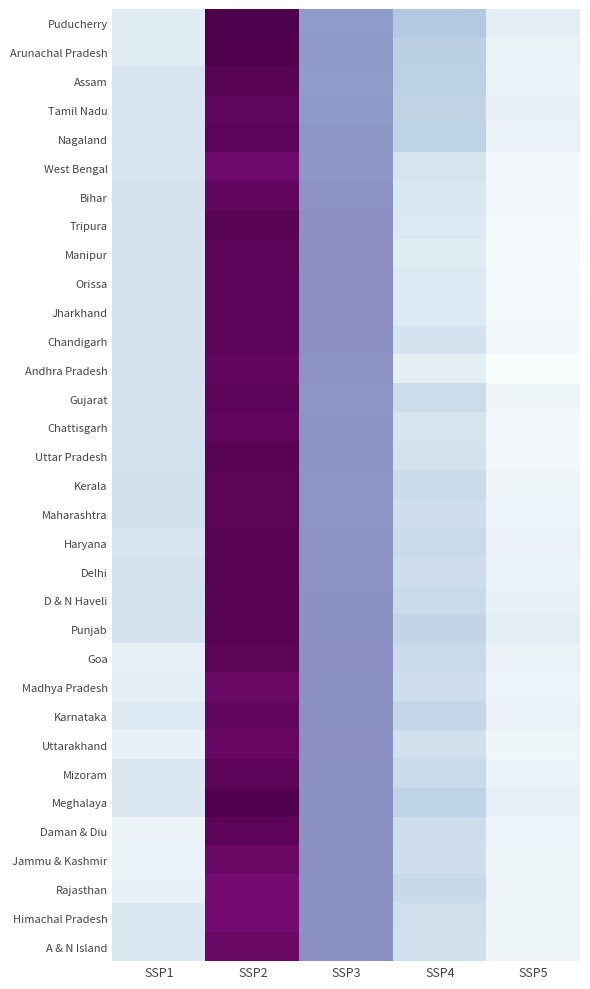

At which category is the sum across all series the highest?

SSP2